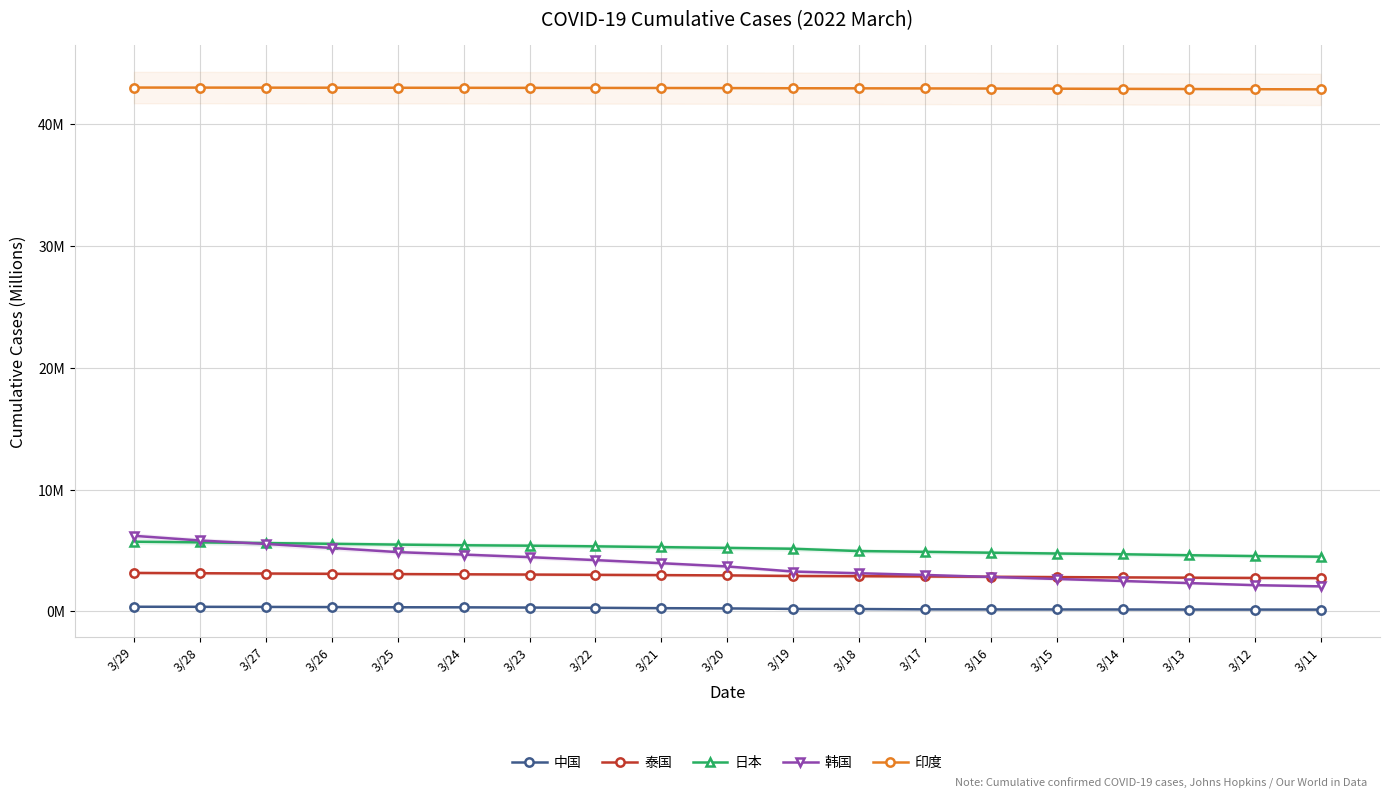

Reading left to right, extract all data points from this chart.

中国: 3/29=0.4	3/28=0.4	3/27=0.4	3/26=0.4	3/25=0.3	3/24=0.3	3/23=0.3	3/22=0.3	3/21=0.3	3/20=0.2	3/19=0.2	3/18=0.2	3/17=0.2	3/16=0.2	3/15=0.2	3/14=0.2	3/13=0.2	3/12=0.2	3/11=0.2
泰国: 3/29=3.2	3/28=3.1	3/27=3.1	3/26=3.1	3/25=3.1	3/24=3.0	3/23=3.0	3/22=3.0	3/21=3.0	3/20=3.0	3/19=2.9	3/18=2.9	3/17=2.9	3/16=2.8	3/15=2.8	3/14=2.8	3/13=2.8	3/12=2.7	3/11=2.7
日本: 3/29=5.7	3/28=5.7	3/27=5.6	3/26=5.5	3/25=5.5	3/24=5.4	3/23=5.4	3/22=5.3	3/21=5.3	3/20=5.2	3/19=5.1	3/18=5.0	3/17=4.9	3/16=4.8	3/15=4.8	3/14=4.7	3/13=4.6	3/12=4.5	3/11=4.5
韩国: 3/29=6.2	3/28=5.8	3/27=5.5	3/26=5.2	3/25=4.9	3/24=4.7	3/23=4.5	3/22=4.2	3/21=4.0	3/20=3.7	3/19=3.3	3/18=3.1	3/17=3.0	3/16=2.8	3/15=2.7	3/14=2.5	3/13=2.3	3/12=2.2	3/11=2.1
印度: 3/29=43.0	3/28=43.0	3/27=43.0	3/26=43.0	3/25=43.0	3/24=43.0	3/23=43.0	3/22=43.0	3/21=43.0	3/20=42.9	3/19=42.9	3/18=42.9	3/17=42.9	3/16=42.9	3/15=42.9	3/14=42.9	3/13=42.9	3/12=42.9	3/11=42.8